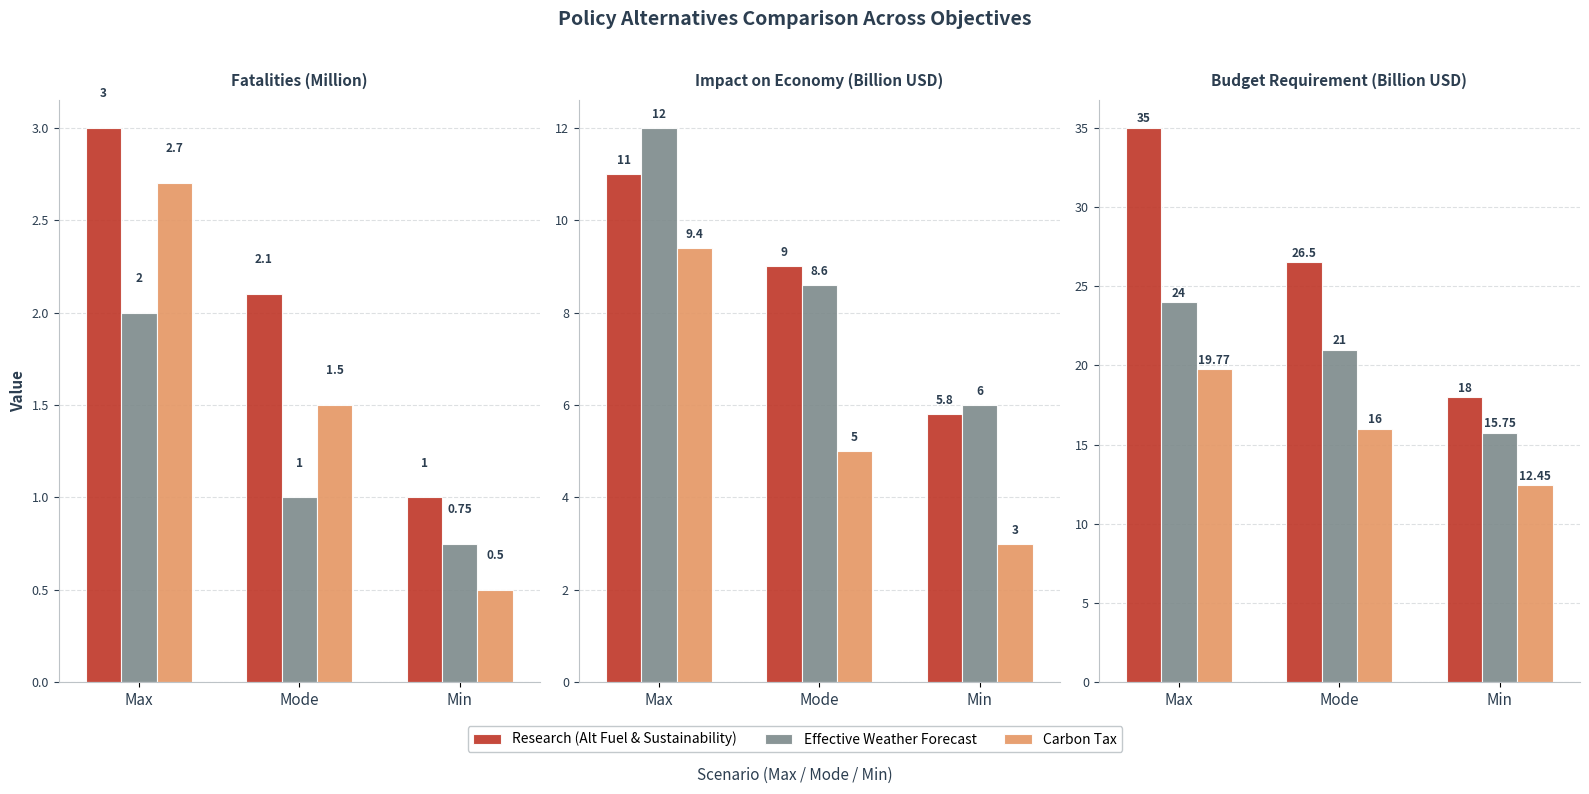

Reading right to left, extract all data points from this chart.

Research (Alt Fuel & Sustainability): 18.0	26.5	35.0
Effective Weather Forecast: 15.8	21.0	24.0
Carbon Tax: 12.4	16.0	19.8